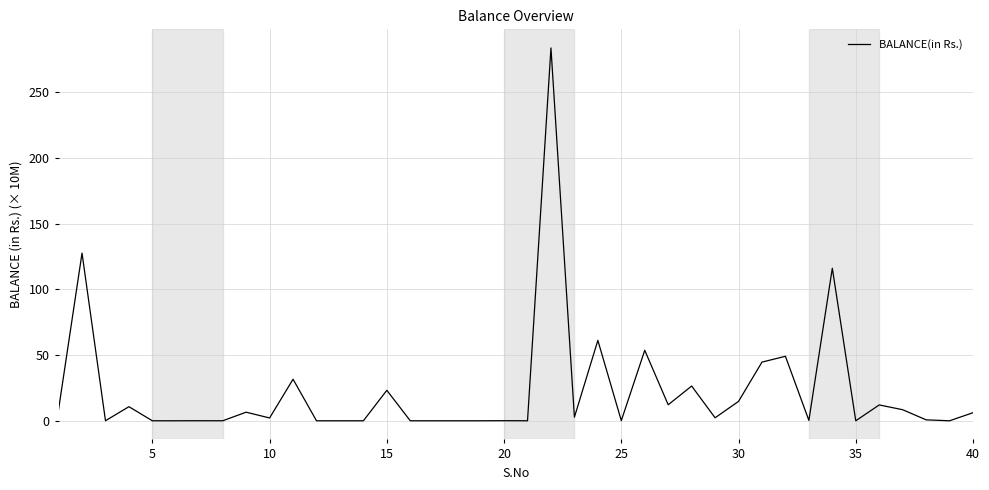

What is the average value?

22.6